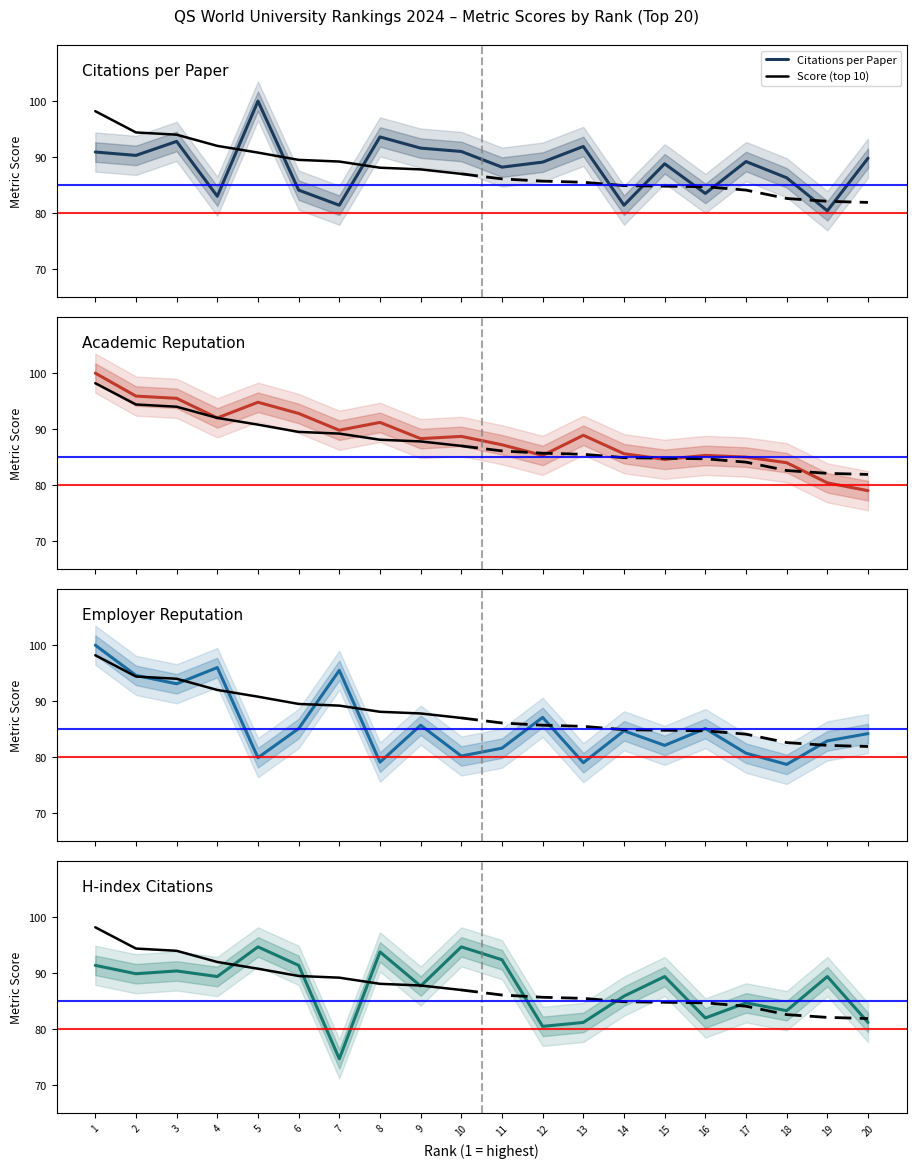

True or false: H-index Citations has more than 0 interior local peaks.

True